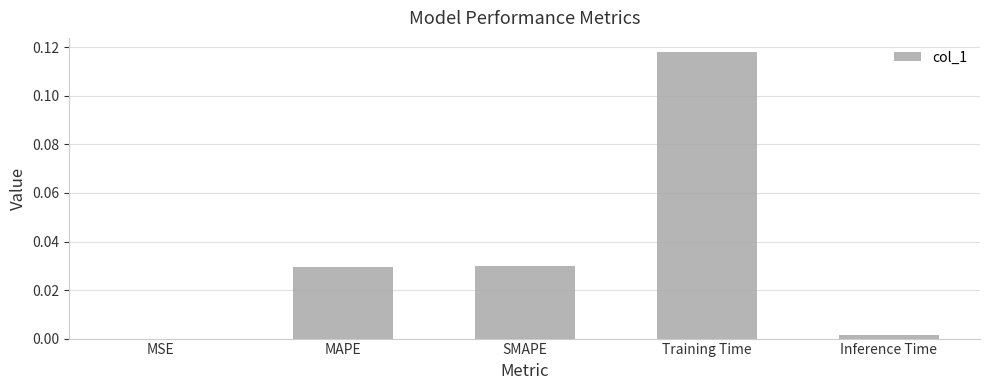

Are the bars horizontal?

No